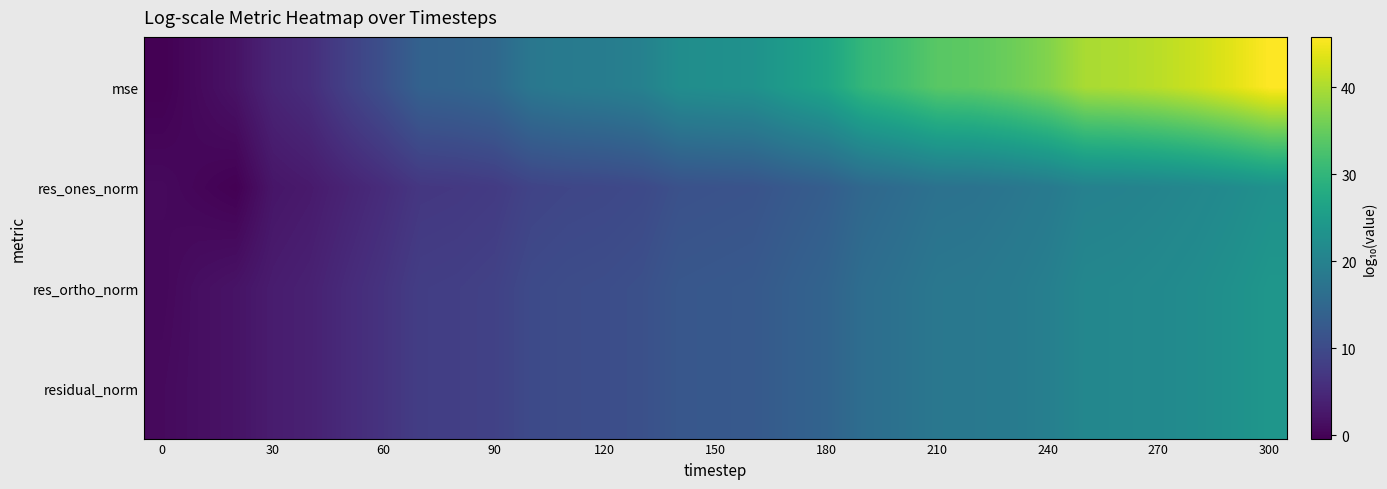

Reading right to left, what are all the values shown in this chart?

mse: 45.8	43.8	42.2	41.0	40.2	39.8	37.1	35.5	34.3	33.9	31.9	30.3	26.6	25.0	23.0	22.6	22.2	19.9	19.1	18.7	17.9	15.2	14.5	14.1	10.9	8.4	5.7	4.4	2.0	0.9	-0.4
res_ones_norm: 22.9	21.9	21.1	20.5	20.1	19.9	18.5	17.7	17.1	17.0	15.9	15.1	13.3	12.5	11.5	11.3	11.1	9.9	9.5	9.4	9.0	7.6	7.2	7.0	5.5	4.2	2.9	2.3	-0.3	0.3	0.8
res_ortho_norm: 23.9	22.9	22.1	21.5	21.2	21.0	19.6	18.8	18.2	18.0	17.0	16.2	14.4	13.6	12.6	12.4	12.2	11.0	10.6	10.4	10.0	8.7	8.3	8.1	6.5	5.3	3.9	3.3	2.0	1.5	0.6
residual_norm: 23.9	22.9	22.1	21.5	21.2	21.0	19.6	18.8	18.2	18.0	17.0	16.2	14.4	13.6	12.6	12.4	12.2	11.0	10.6	10.4	10.0	8.7	8.3	8.1	6.5	5.3	3.9	3.3	2.0	1.5	0.9